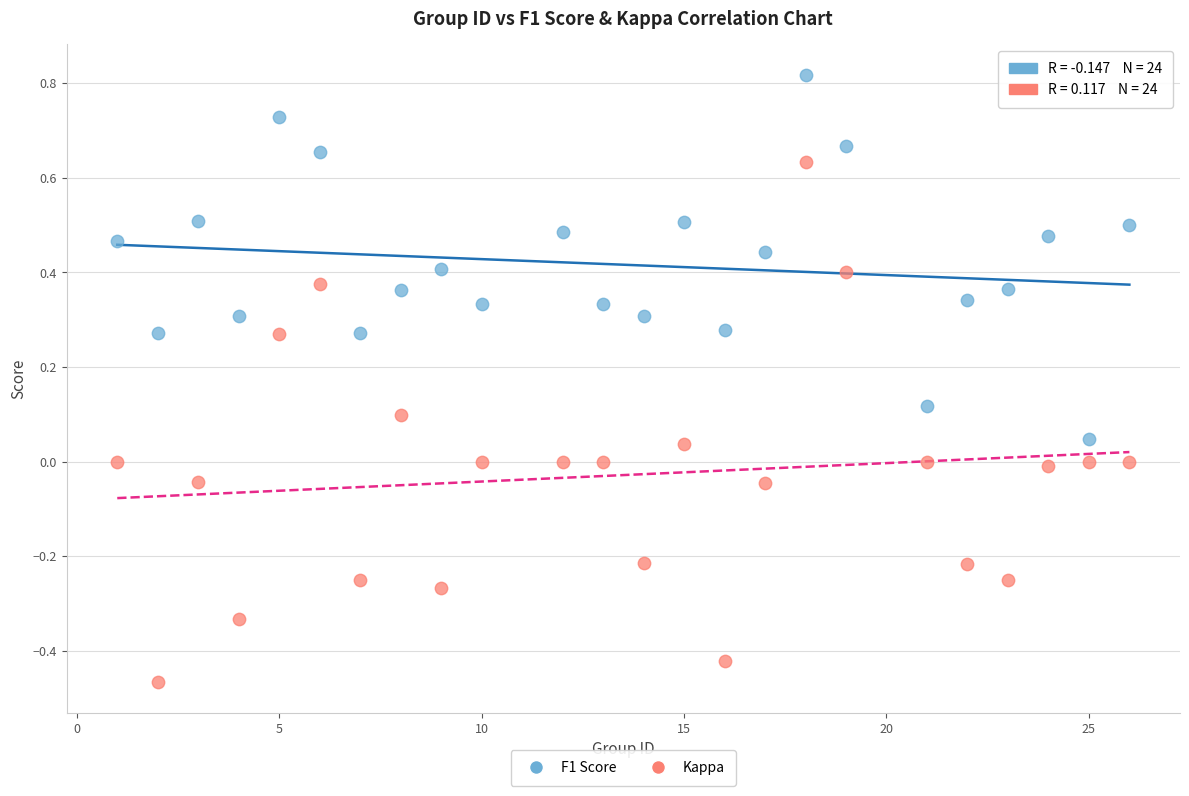

Which series contains the lowest Y value?

Kappa